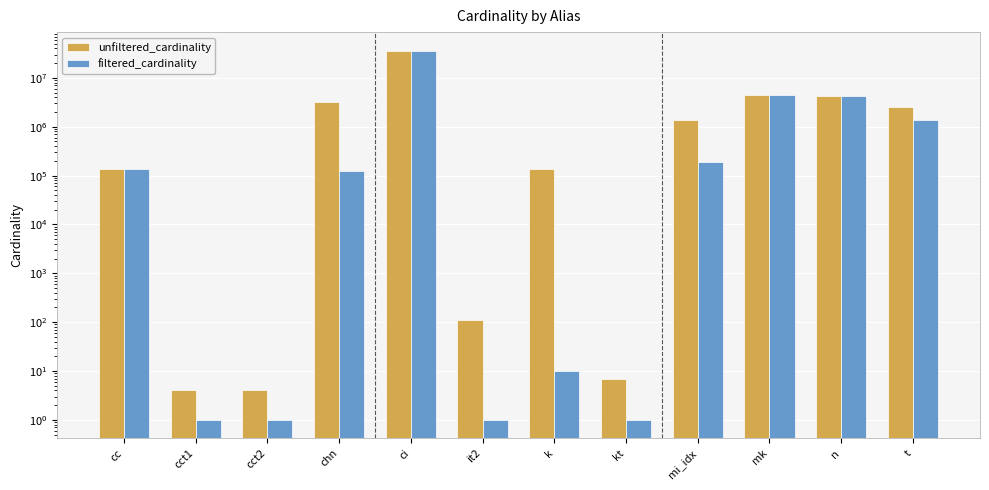

What is the spread (max minus min) of values at mi_idx?

1190874